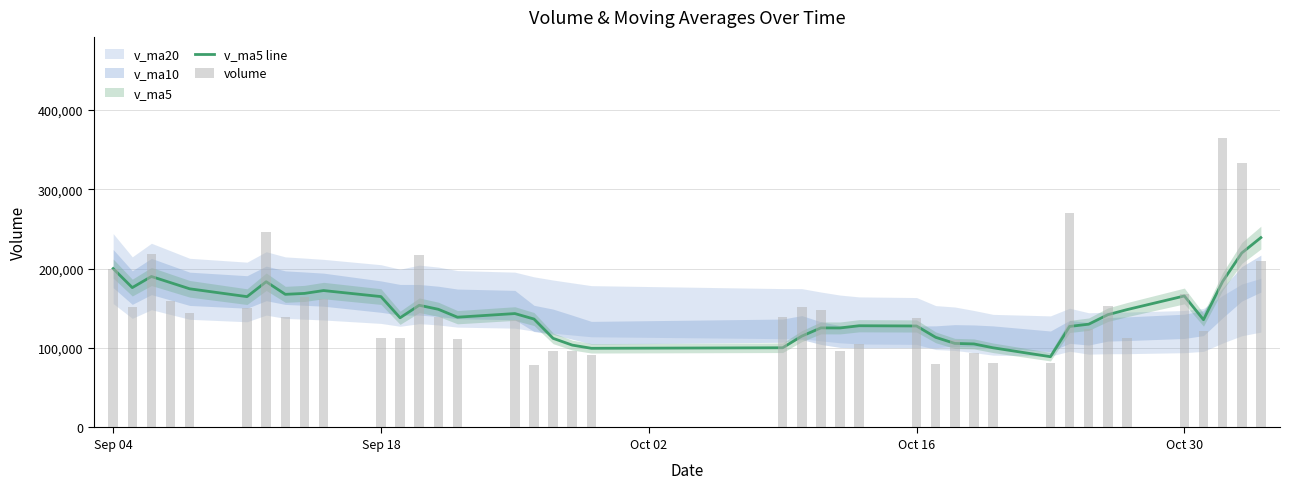

Reading right to left, what are all the values shown in this chart?

v_ma5 line: 239220.8	219826.6	183879.3	135766.2	165686.7	148474.7	142086.9	130140.4	127299.9	89160.7	100381.1	105263.9	105909.0	113567.8	127874.5	128180.1	125392.6	125471.2	115088.1	100428.0	99750.7	103773.9	112295.8	136628.5	143514.4	138931.1	148895.3	153989.0	138191.2	164912.2	172509.2	168900.0	167749.6	183632.6	164833.2	174715.2	182484.4	190231.4	176231.6	200211.5
volume: 210179.9	332768.3	364530.4	121076.0	167549.2	113209.1	153032.0	123964.9	270678.4	81489.1	81270.1	93299.7	109761.9	79982.5	137591.0	105684.4	96525.2	148056.0	151515.6	139119.5	91746.8	96918.3	96140.5	78215.0	135732.7	111863.0	139527.6	217804.2	112644.2	112816.5	161684.0	164996.0	138815.5	246249.0	150801.4	143638.3	159243.6	218230.9	152251.6	200211.5